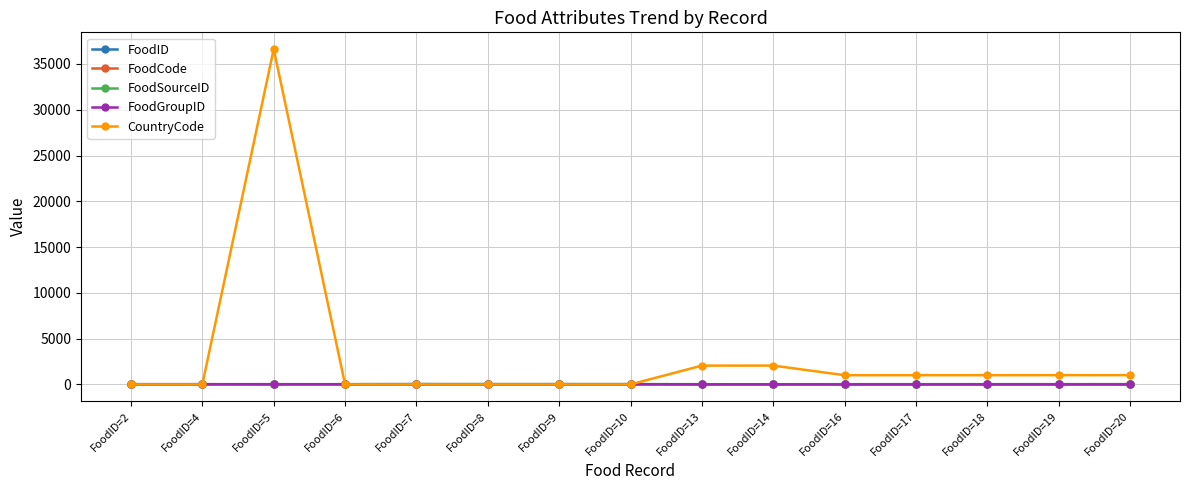

In FoodGroupID, how many points are lower than both neighbors (excluding endpoints)?

1